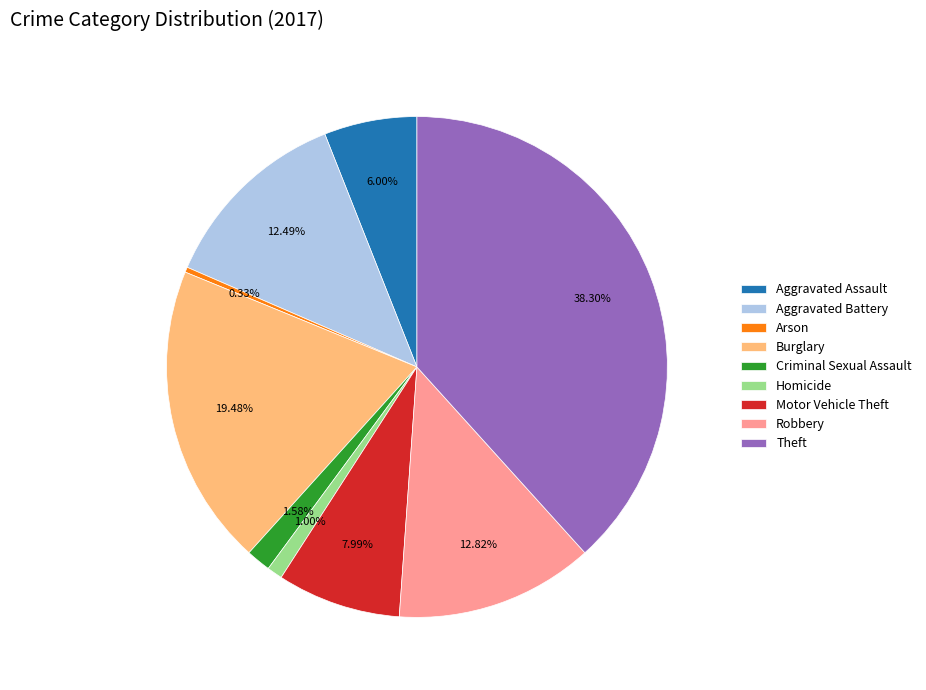

What portion of the pie excludes Arson?

99.7%